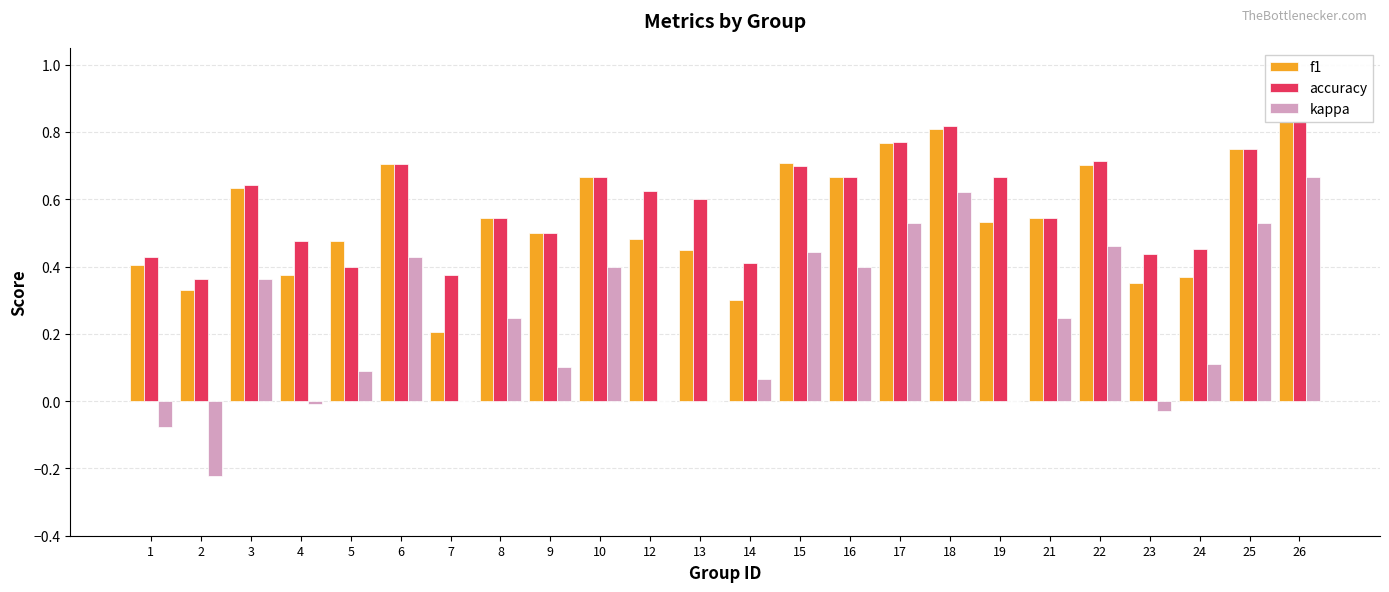

What is the total value across all series at 18?

2.2